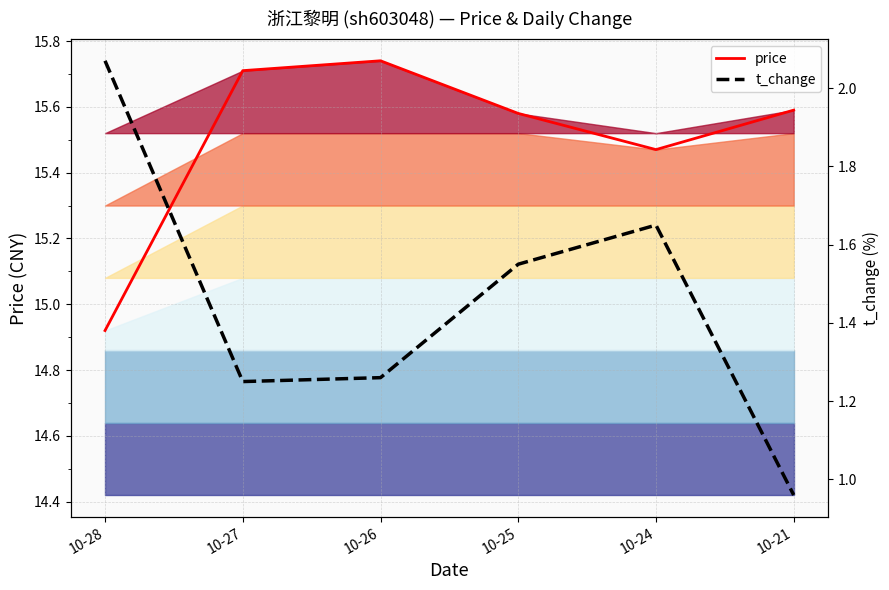

Is it true that t_change equals 0.9 at 10-28?

False